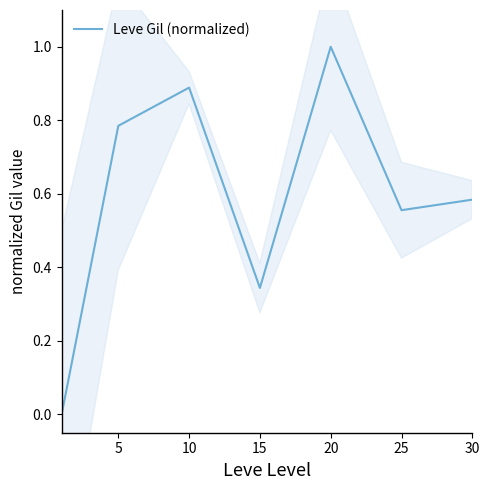

How many lines are shown in the chart?

1